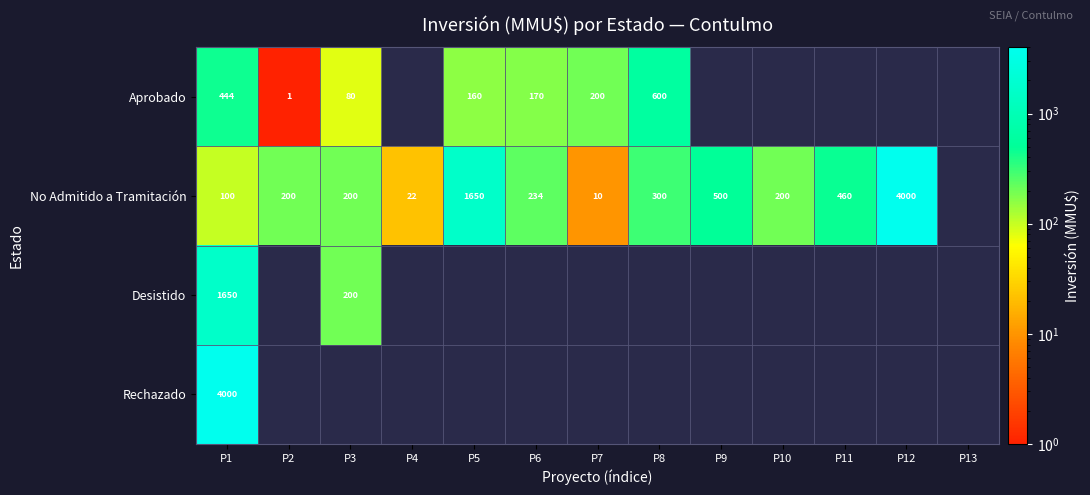

True or false: No Admitido a Tramitación has a value of 53.2 at P1.

False